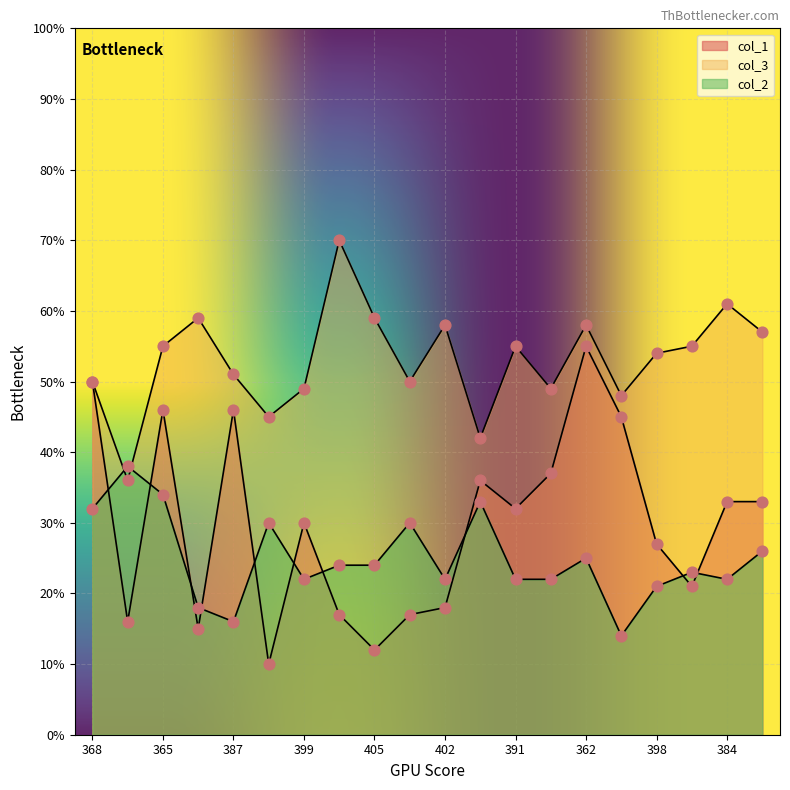

Which series has the largest total across all categories?

col_3